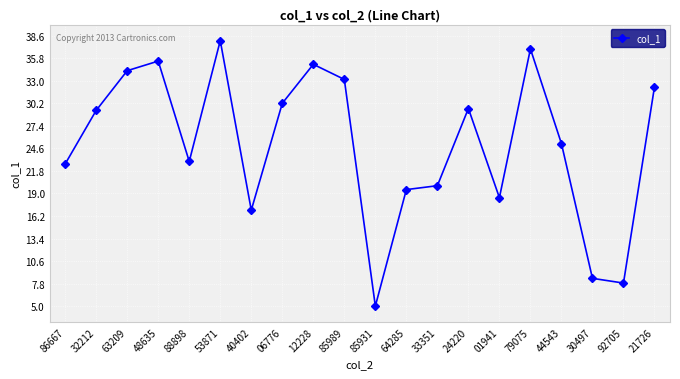

What is the change in value from 53871 to 44543?

-12.8